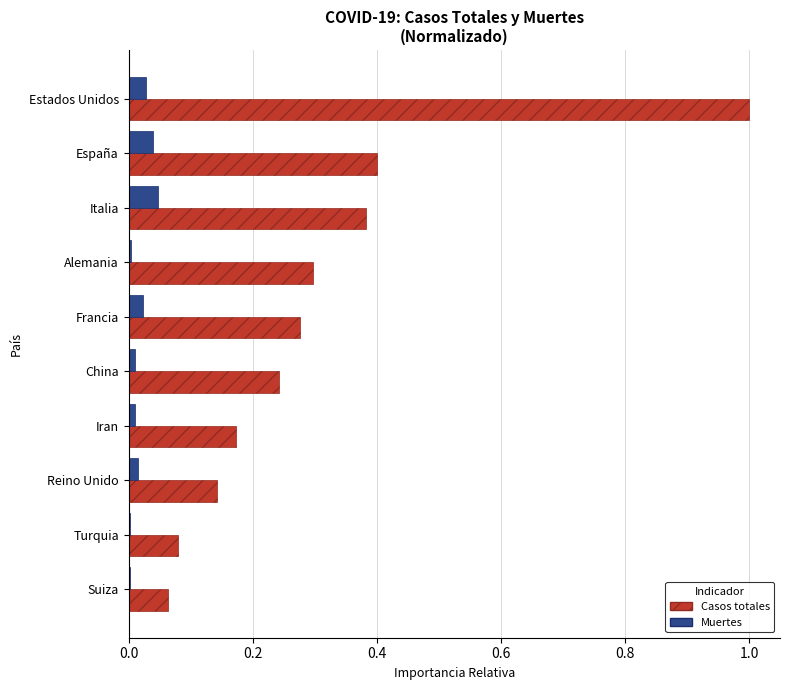

The Casos totales series shows 0.7 at Italia. True or false?

False